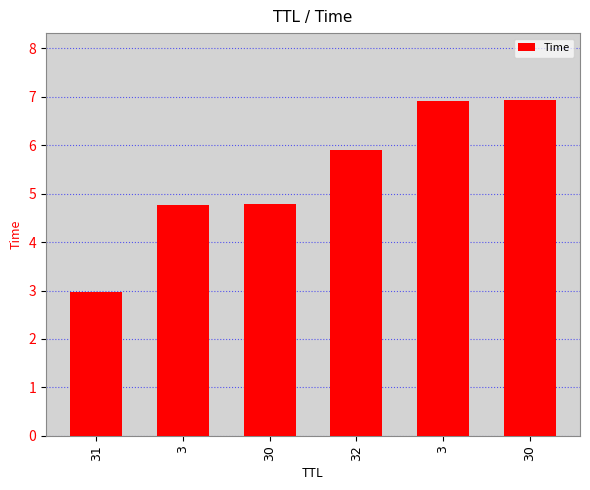

How many bars are there in total?

6